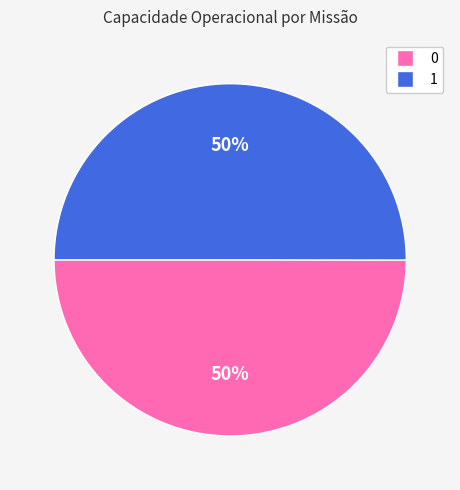

To the nearest percent, what percentage of the pie is 0?

50%